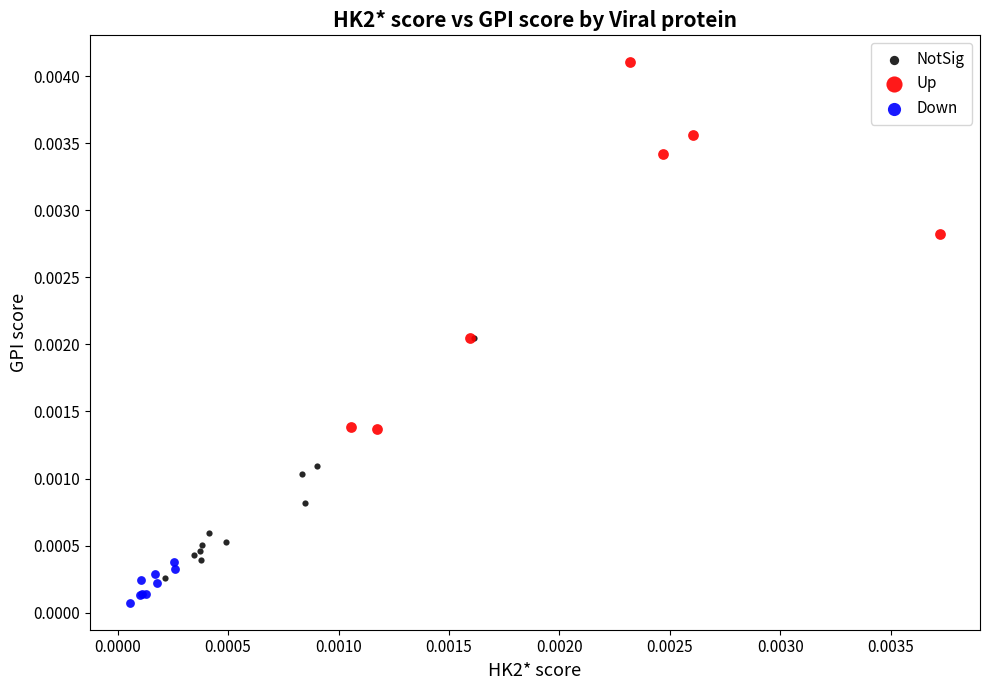

Which series contains the highest Y value?

Up